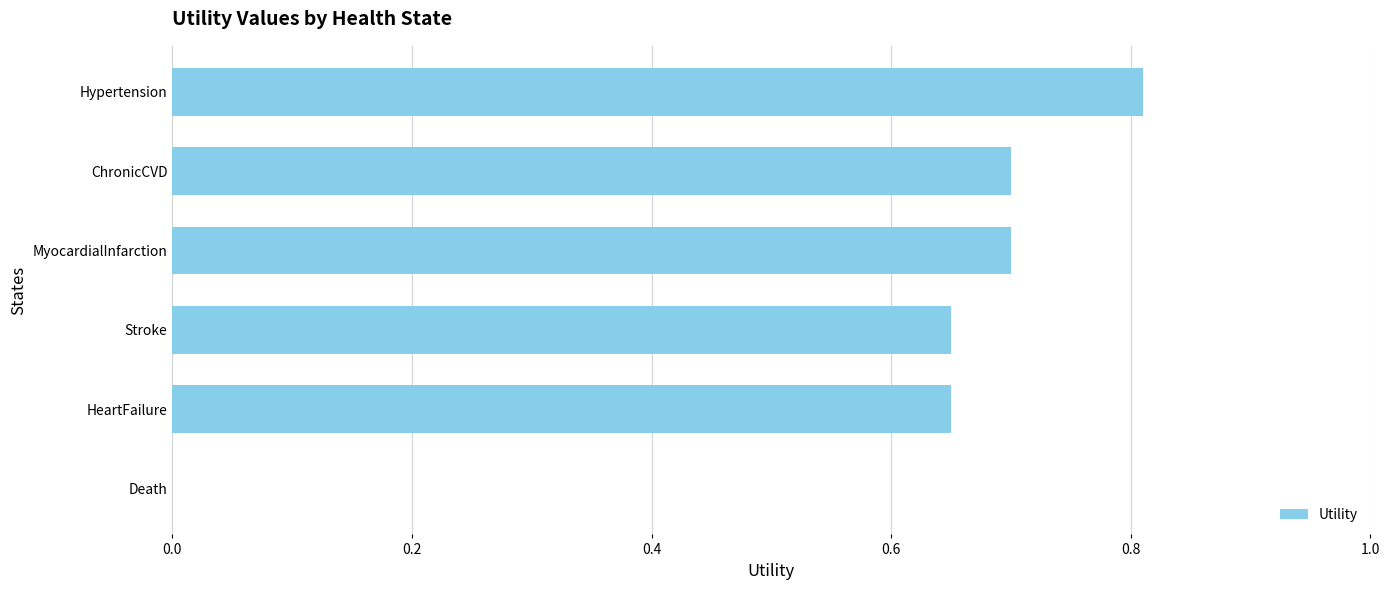

Is it true that the value at MyocardialInfarction is 1.1?

False